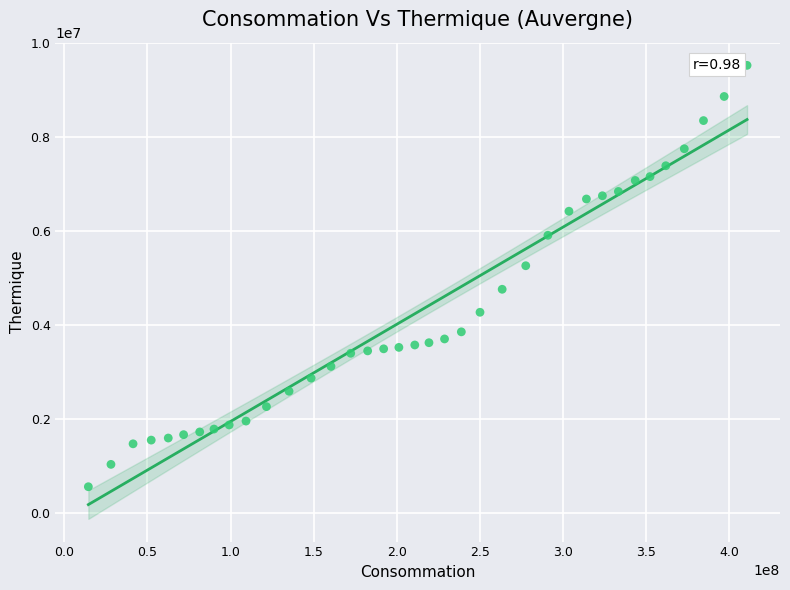

What is the range of X values (max minus min)?

396306365